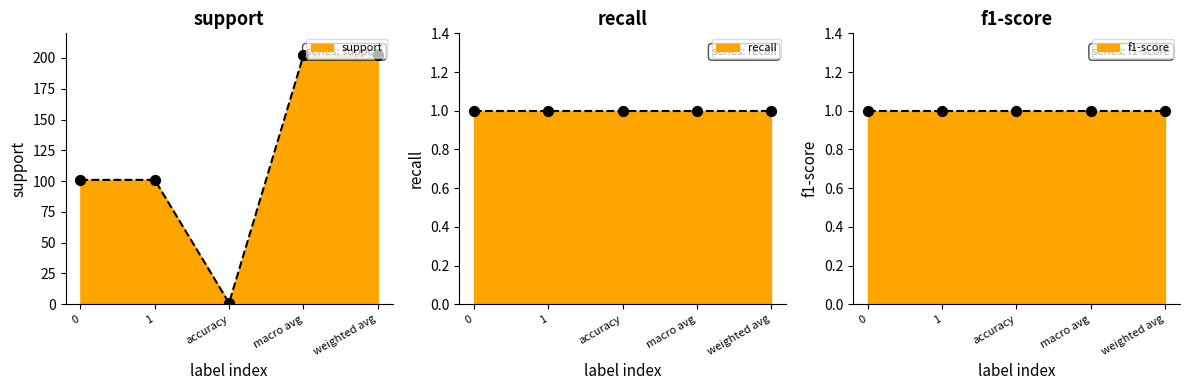

Which series contains the highest Y value?

support